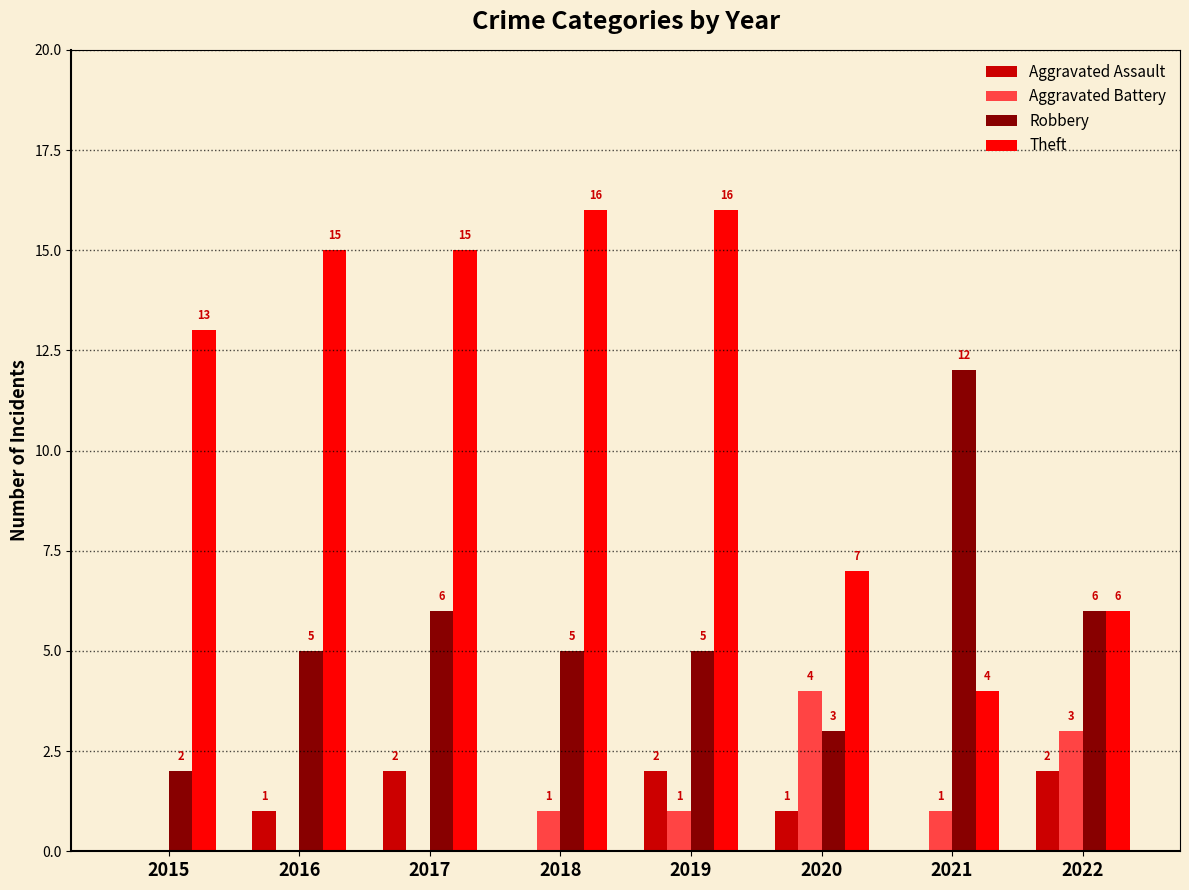

Reading left to right, transcribe all the data shown in this chart.

Aggravated Assault: 0	1	2	0	2	1	0	2
Aggravated Battery: 0	0	0	1	1	4	1	3
Robbery: 2	5	6	5	5	3	12	6
Theft: 13	15	15	16	16	7	4	6